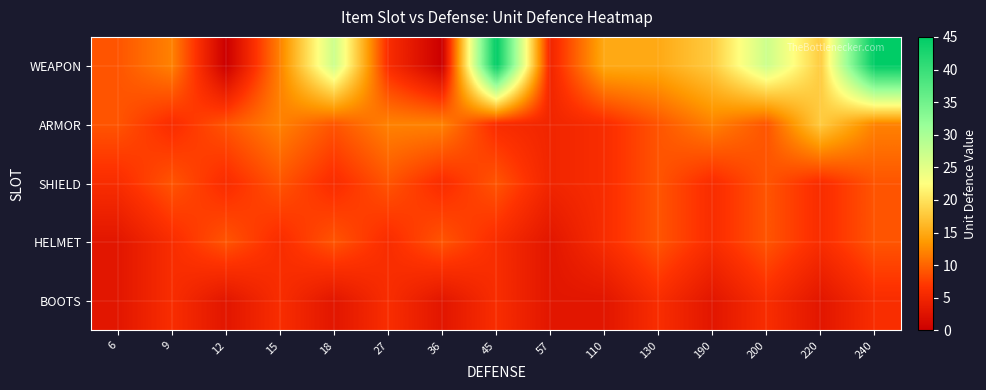

Reading left to right, extract all data points from this chart.

WEAPON: 6=9	9=12	12=0	15=12	18=27	27=6	36=0	45=45	57=5	110=15	130=15	190=18	200=27	220=18	240=45
ARMOR: 6=9	9=6	12=9	15=12	18=9	27=12	36=12	45=6	57=5	110=6	130=9	190=12	200=9	220=18	240=12
SHIELD: 6=6	9=9	12=6	15=9	18=6	27=9	36=6	45=9	57=5	110=6	130=9	190=6	200=9	220=6	240=9
HELMET: 6=3	9=6	12=9	15=6	18=9	27=6	36=9	45=6	57=3	110=6	130=9	190=6	200=9	220=6	240=9
BOOTS: 6=3	9=6	12=3	15=6	18=3	27=6	36=3	45=6	57=3	110=3	130=6	190=3	200=6	220=3	240=6